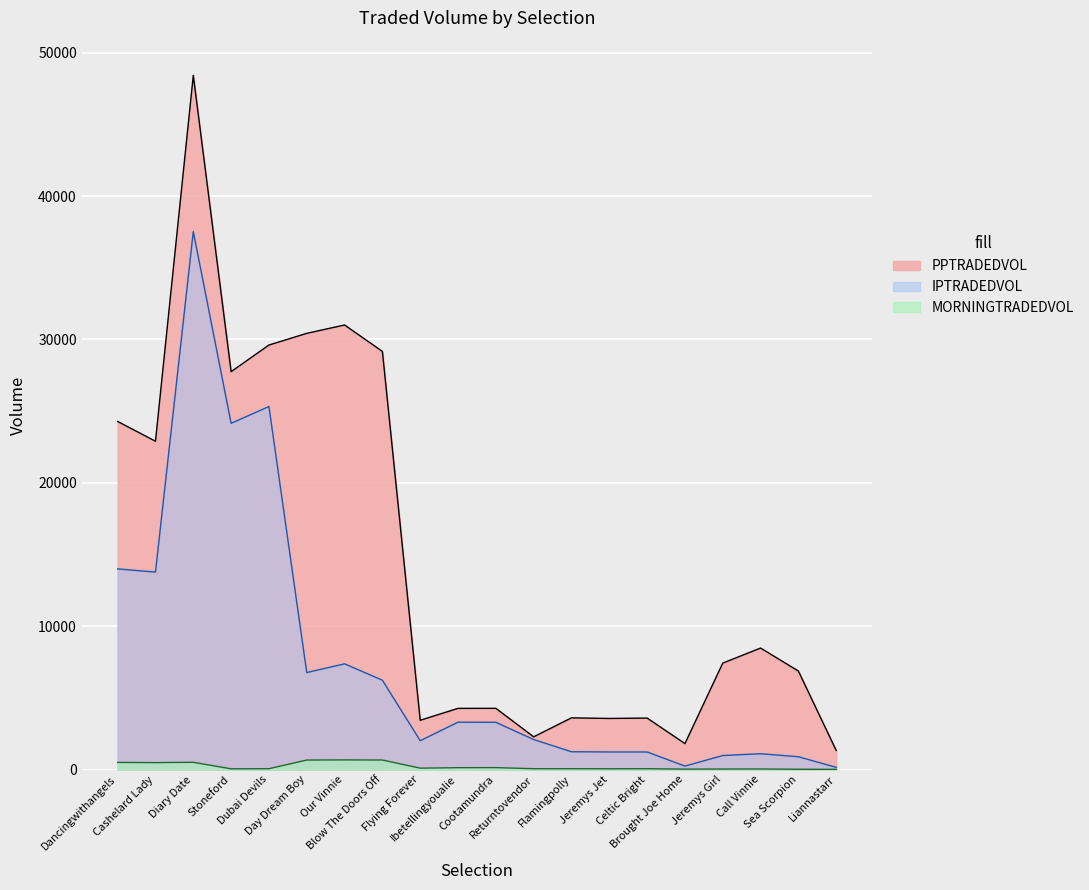

How many lines are shown in the chart?

3